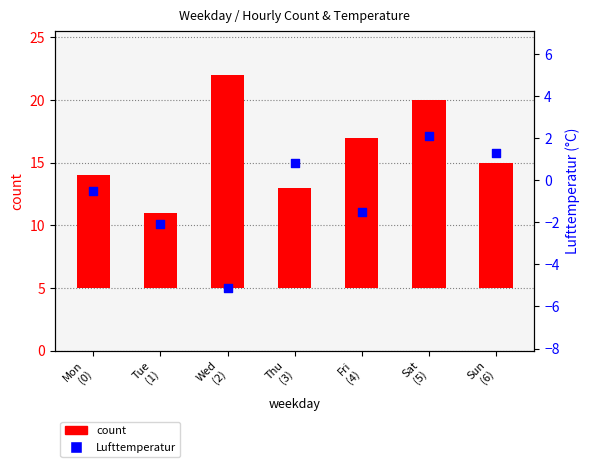

Is the value of count at Fri
(4) greater than the value of Lufttemperatur at Sat
(5)?

Yes